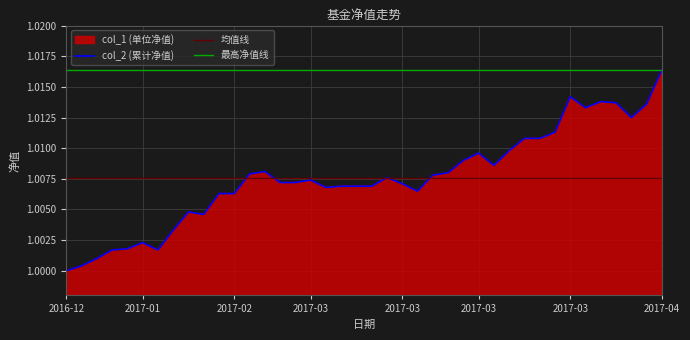

Rank the categories by value from highest to lowest.

2017-04-05, 2017-03-24, 2017-03-28, 2017-03-29, 2017-03-31, 2017-03-27, 2017-03-30, 2017-03-23, 2017-03-21, 2017-03-22, 2017-03-20, 2017-03-16, 2017-03-15, 2017-03-17, 2017-02-24, 2017-03-14, 2017-02-23, 2017-03-13, 2017-03-08, 2017-03-01, 2017-02-27, 2017-02-28, 2017-03-09, 2017-03-03, 2017-03-06, 2017-03-07, 2017-03-02, 2017-03-10, 2017-02-10, 2017-02-17, 2017-01-26, 2017-02-03, 2017-01-20, 2017-01-06, 2016-12-31, 2016-12-30, 2017-01-13, 2016-12-23, 2016-12-16, 2016-12-14